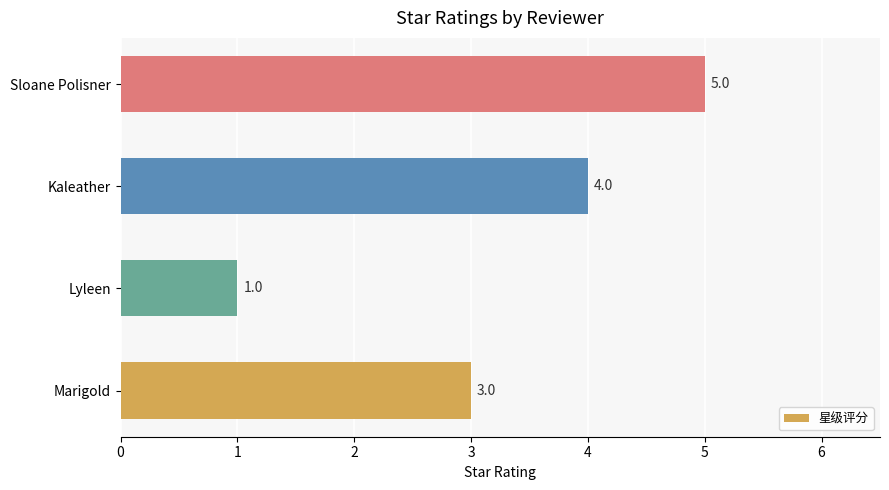

List the labels in order of value, smallest first.

Lyleen, Marigold, Kaleather, Sloane Polisner